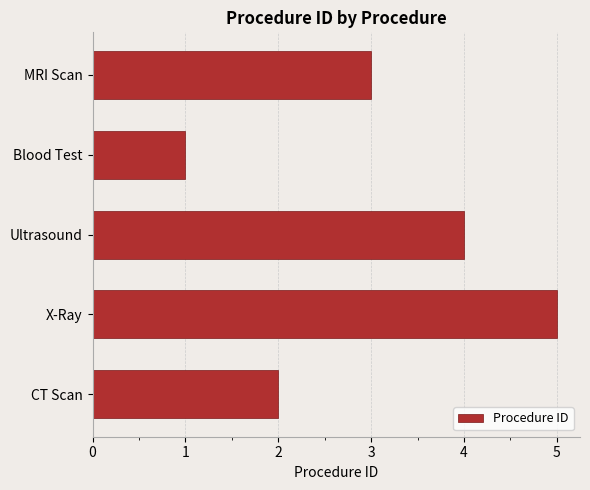

Which category has the highest value across all series?

X-Ray